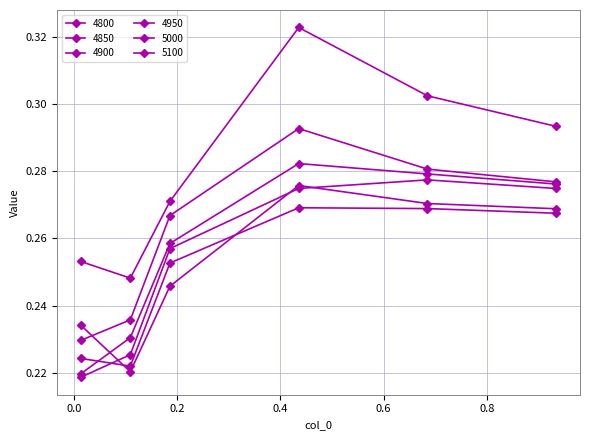

How many times do 5000 and 4800 cross each other?

1